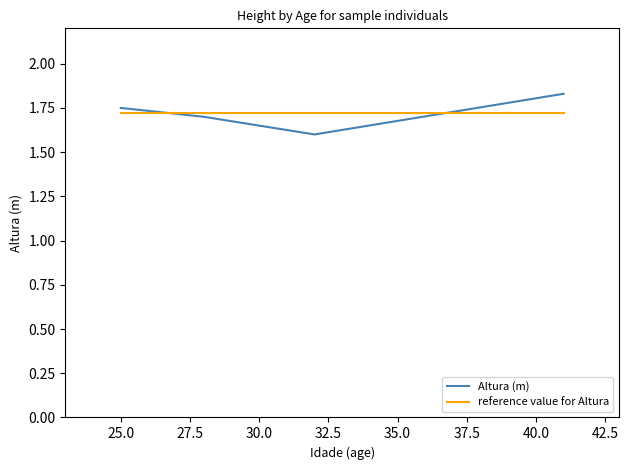

Which series has the largest range (max minus min)?

Altura (m)